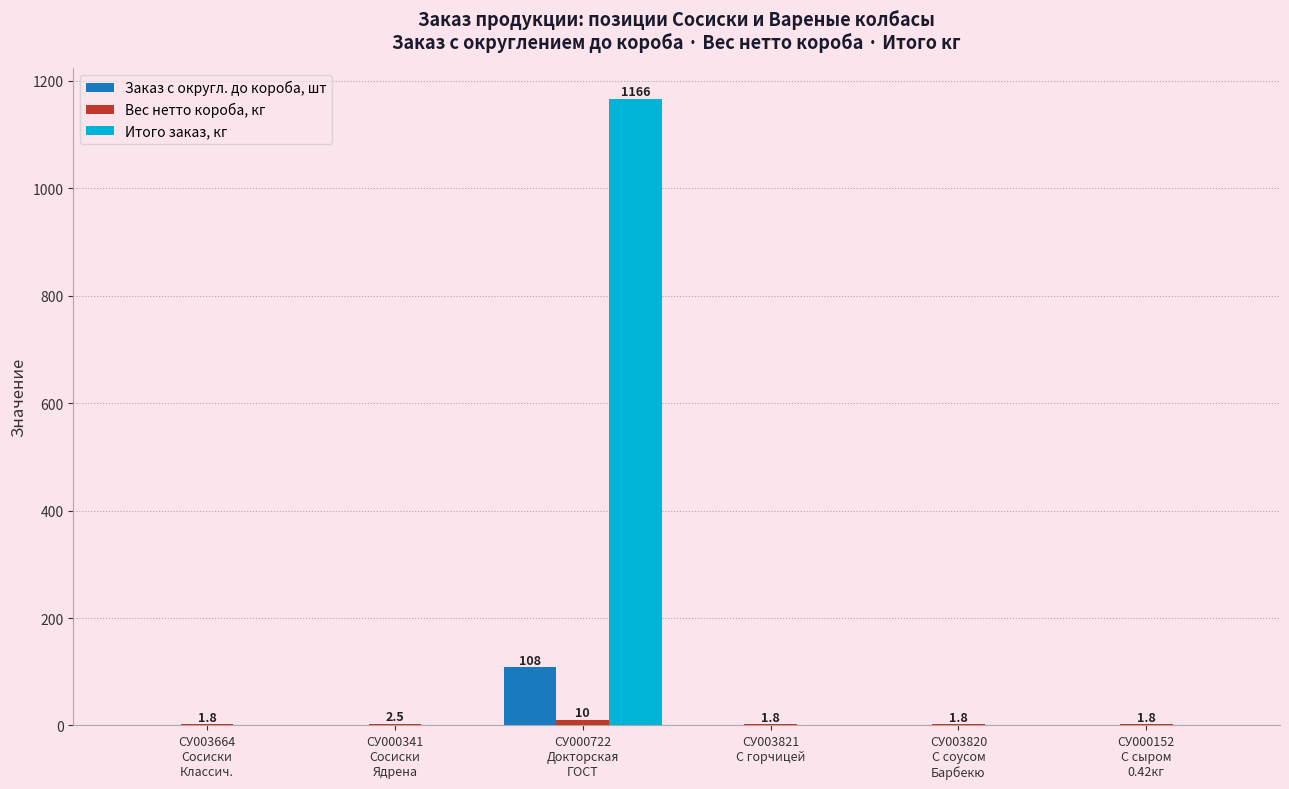

Which series has the largest total across all categories?

Итого заказ, кг